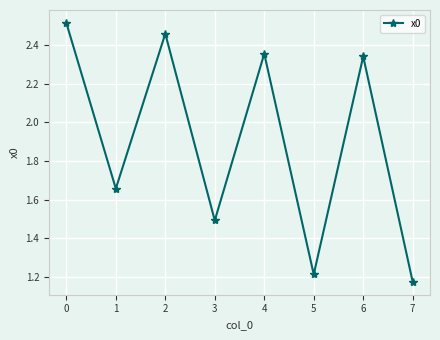

How many values are between 1 and 2?

4